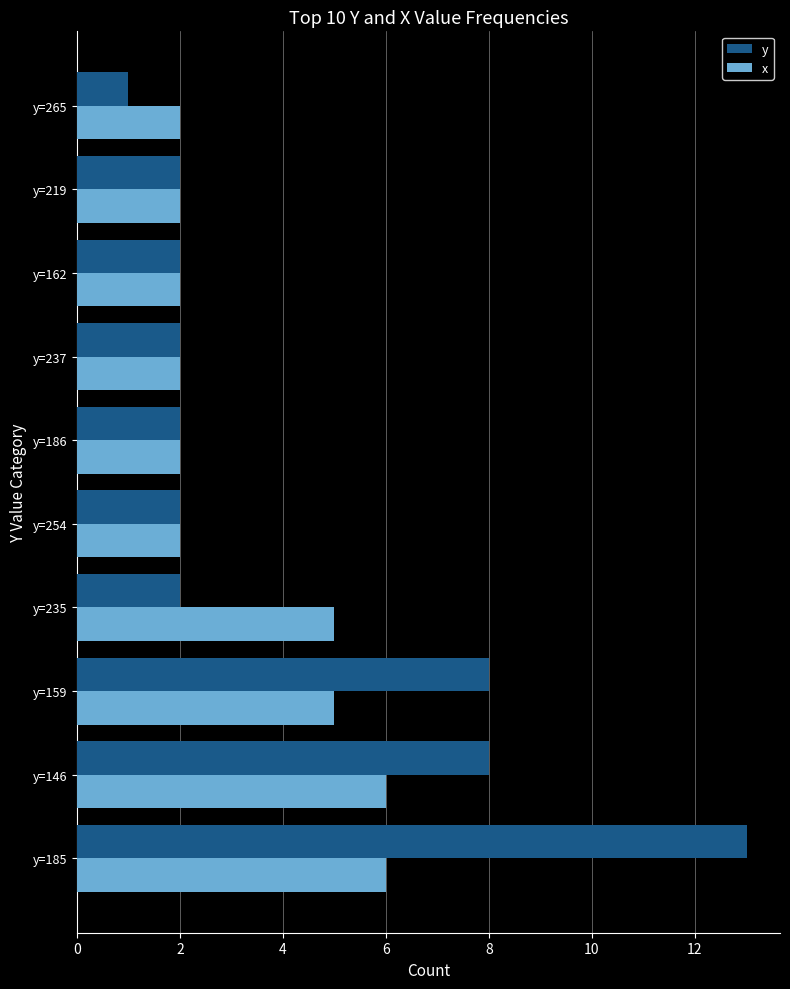

Which label corresponds to the largest value in the chart?

y=185